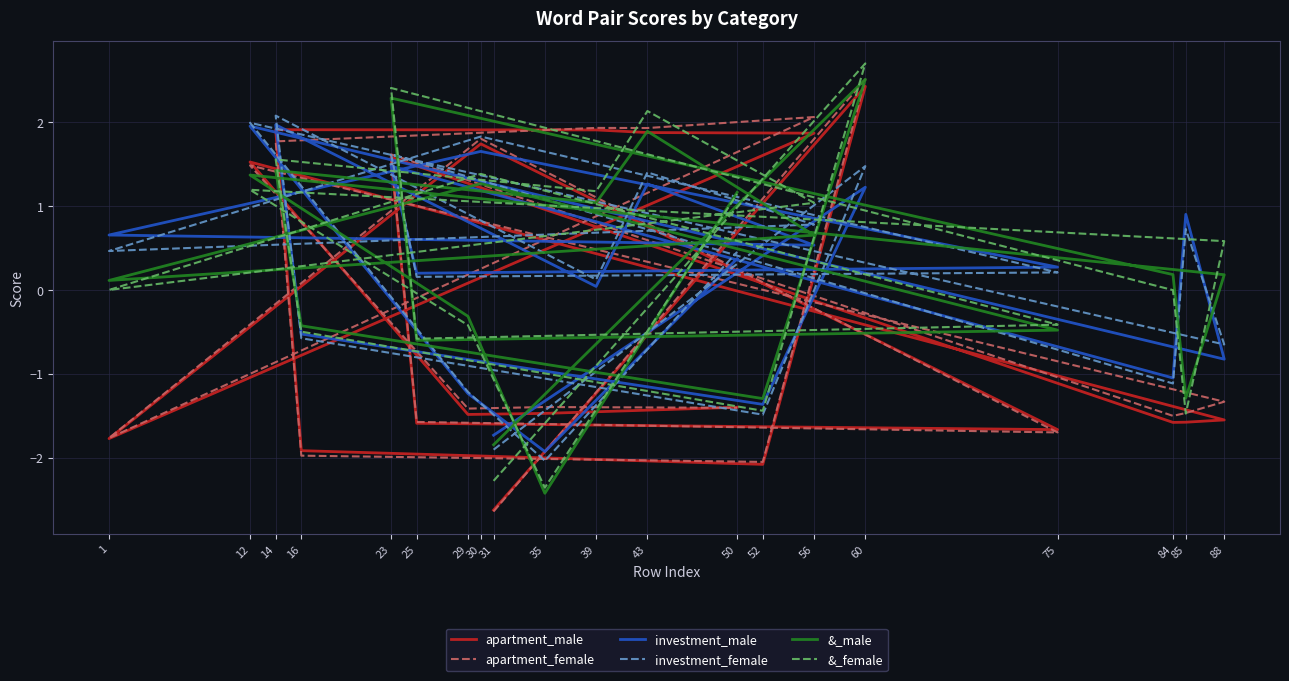

Rank the series by their maximum value, from lowest to highest.

investment_male, investment_female, apartment_male, apartment_female, &_male, &_female